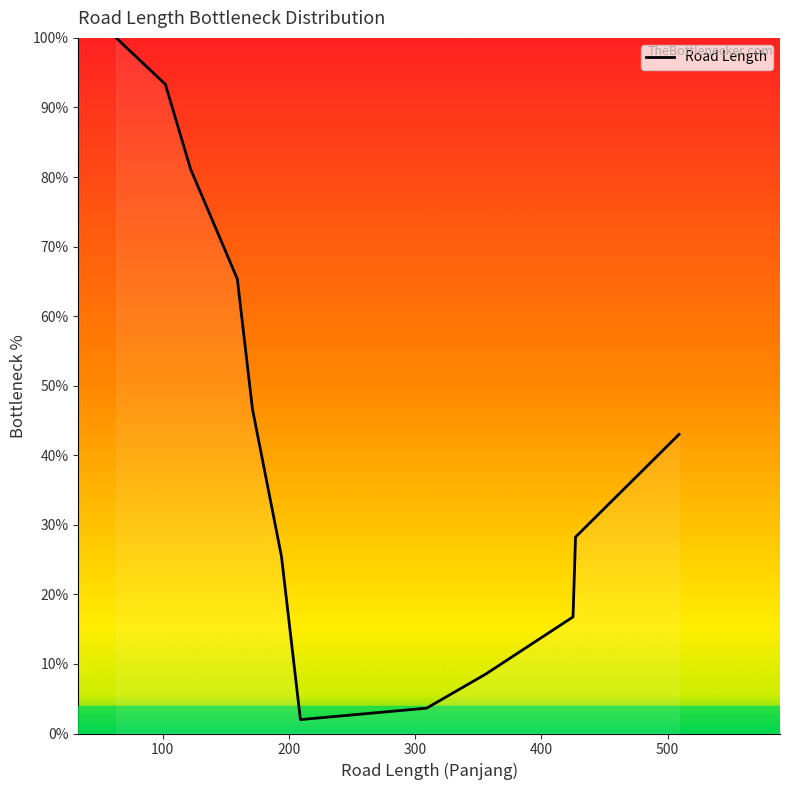

What is the minimum value shown in the chart?

2.0